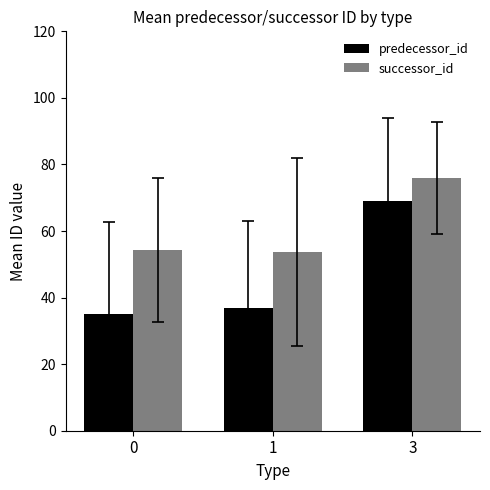

Between 1 and 3, which series saw the biggest shift?

predecessor_id